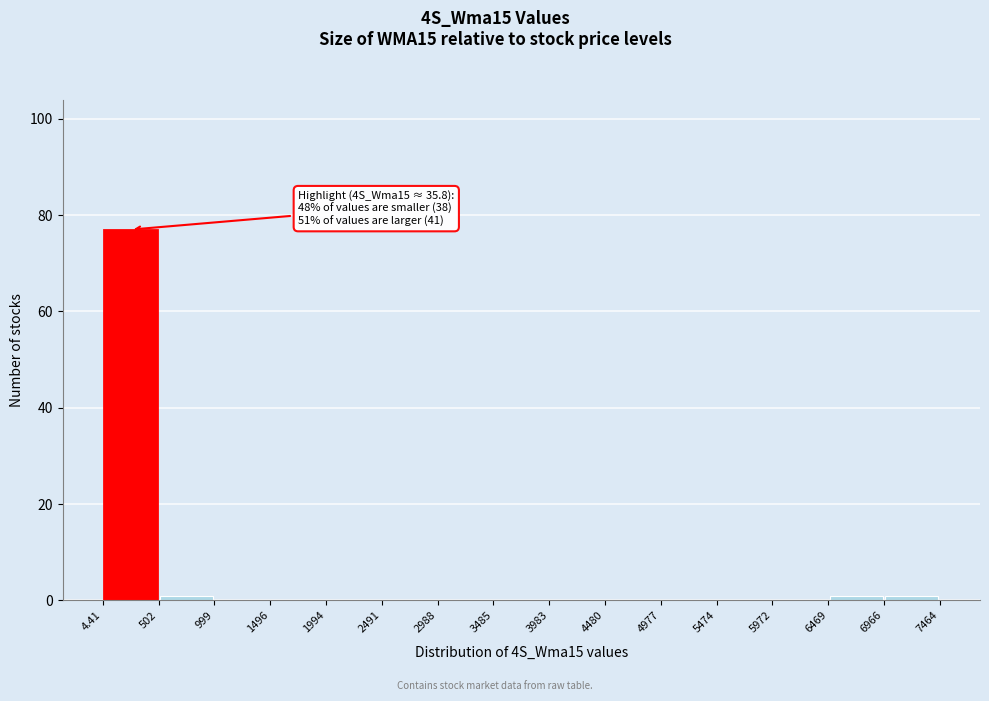

Over which range of the x-axis is the bar tallest?

4.41 to 502